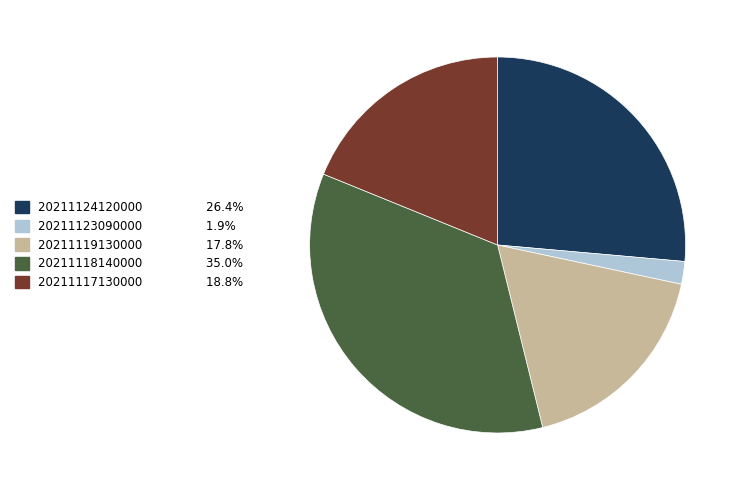

Approximately how many times larger is the value at 20211117130000 compared to 20211118140000?

0.5